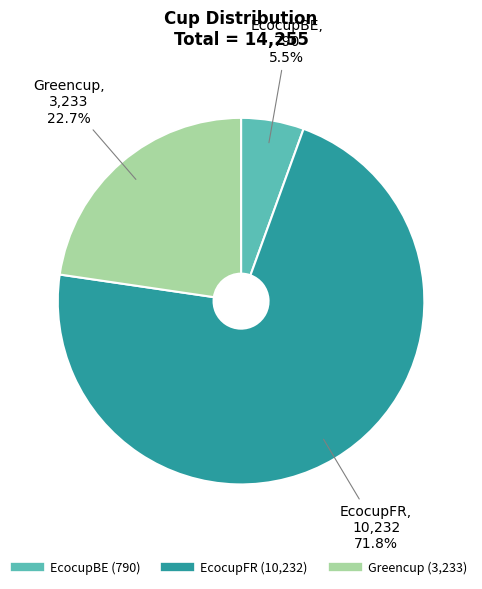

How many slices are in this pie chart?

3